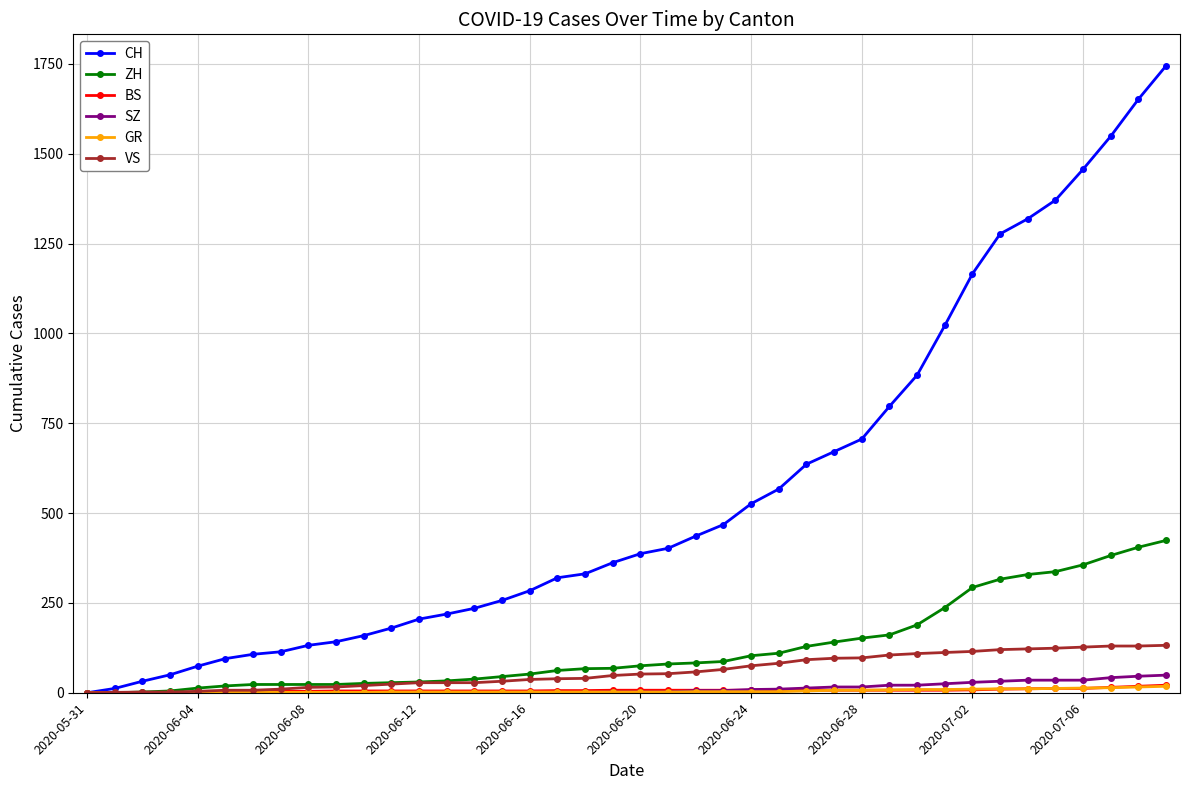

Which series has the largest range (max minus min)?

CH